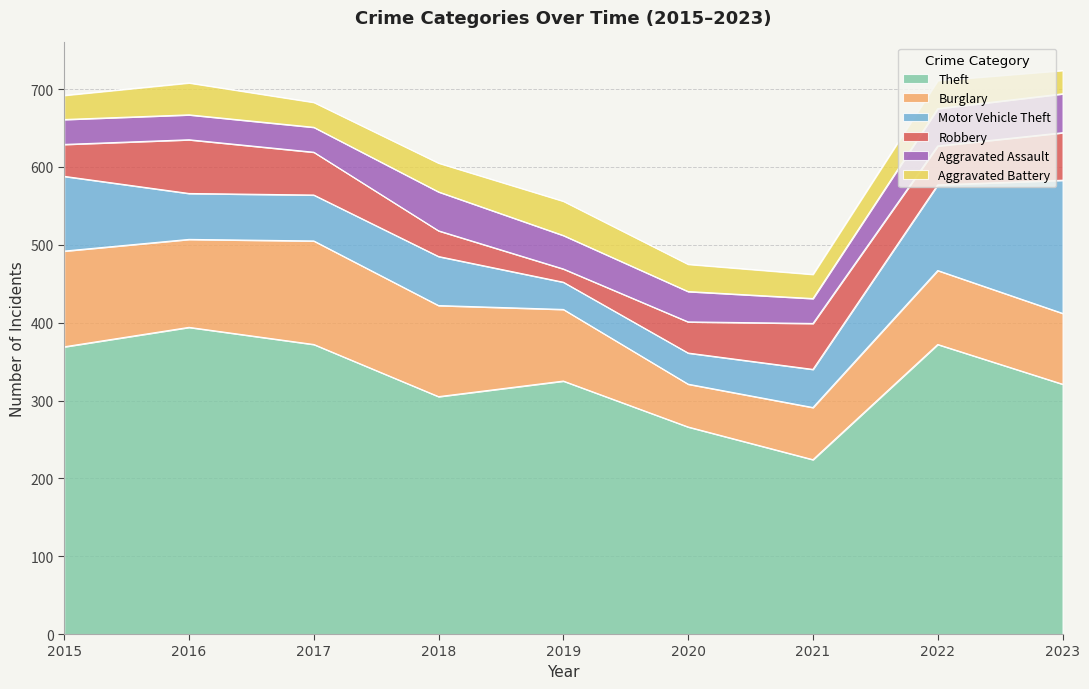

Which label corresponds to the largest value in the chart?

2016